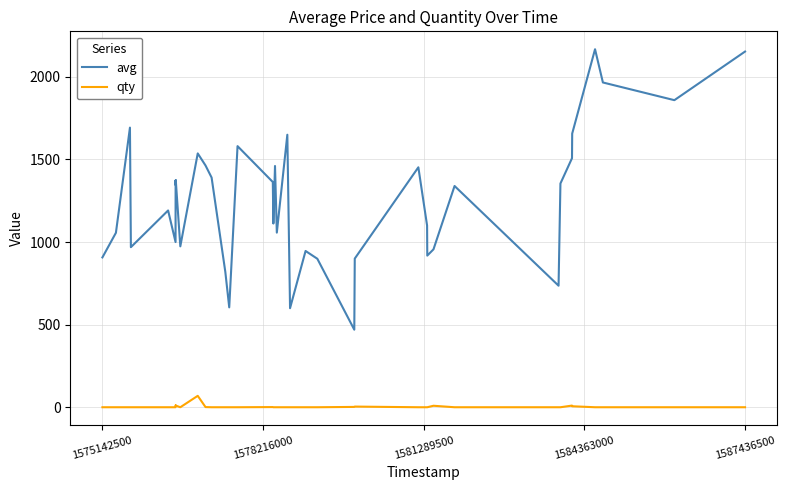

What is the difference between the maximum and minimum values in the avg series?

1696